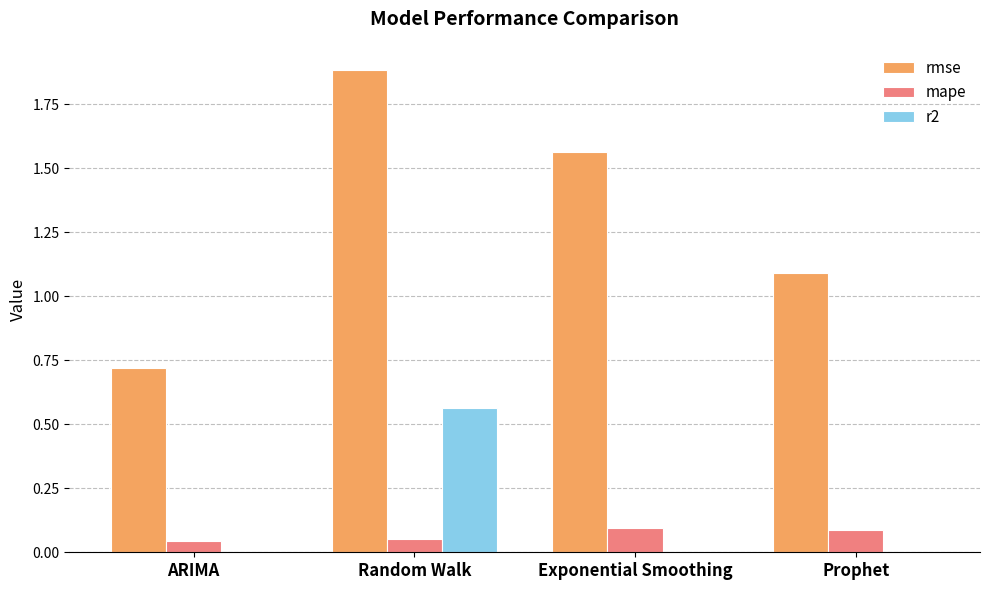

Which series changed the most between Exponential Smoothing and Prophet?

rmse